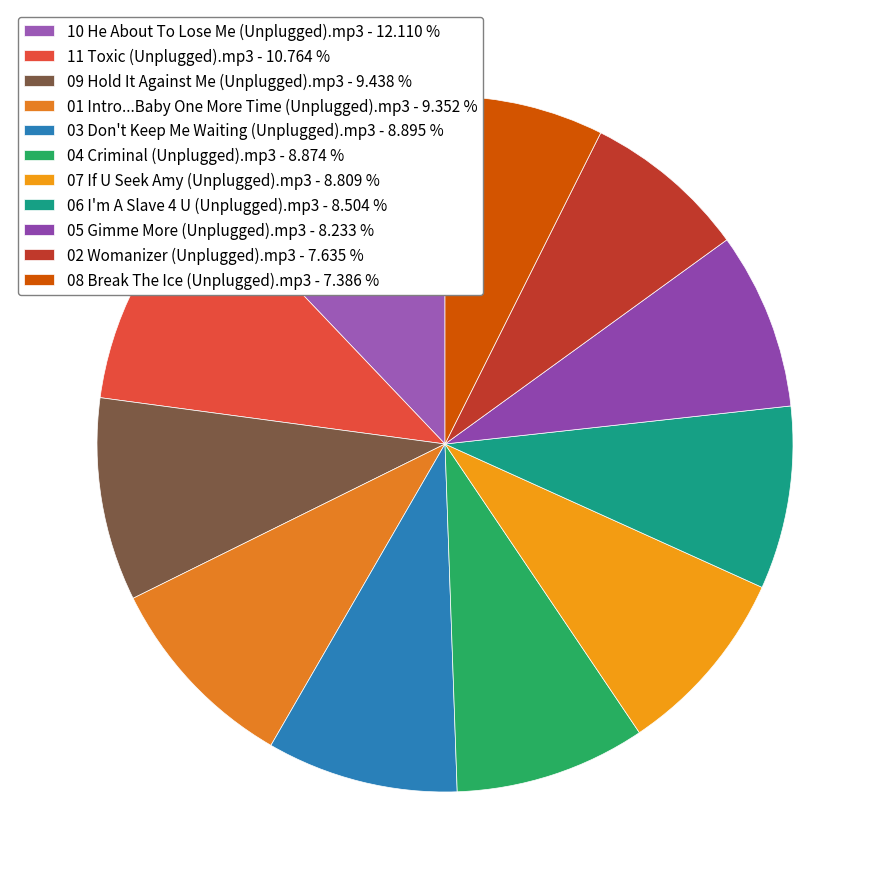

Is it true that 03 Don't Keep Me Waiting (Unplugged).mp3 is 9% of the pie?

True